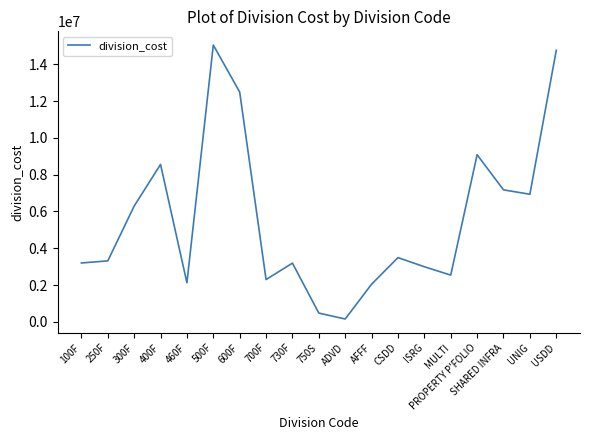

True or false: the data shows 3943276.4 at ISRG.

False